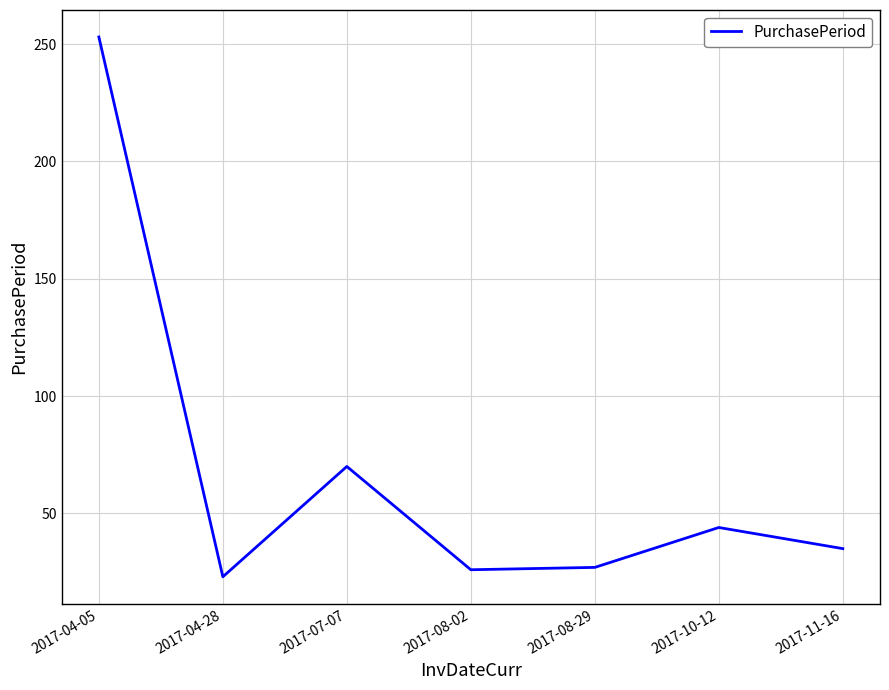

What is the difference between the maximum and minimum values?

230